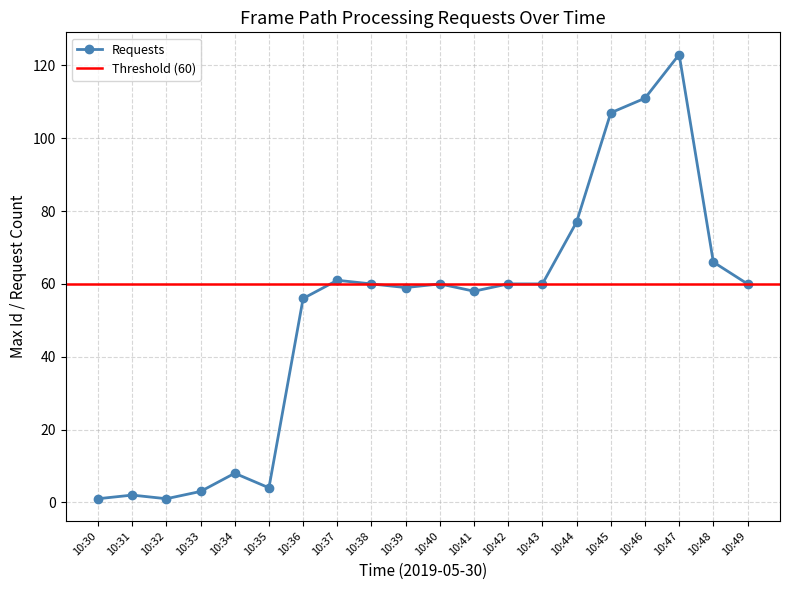

Reading left to right, list all the values displayed in this chart.

10:30=1	10:31=2	10:32=1	10:33=3	10:34=8	10:35=4	10:36=56	10:37=61	10:38=60	10:39=59	10:40=60	10:41=58	10:42=60	10:43=60	10:44=77	10:45=107	10:46=111	10:47=123	10:48=66	10:49=60